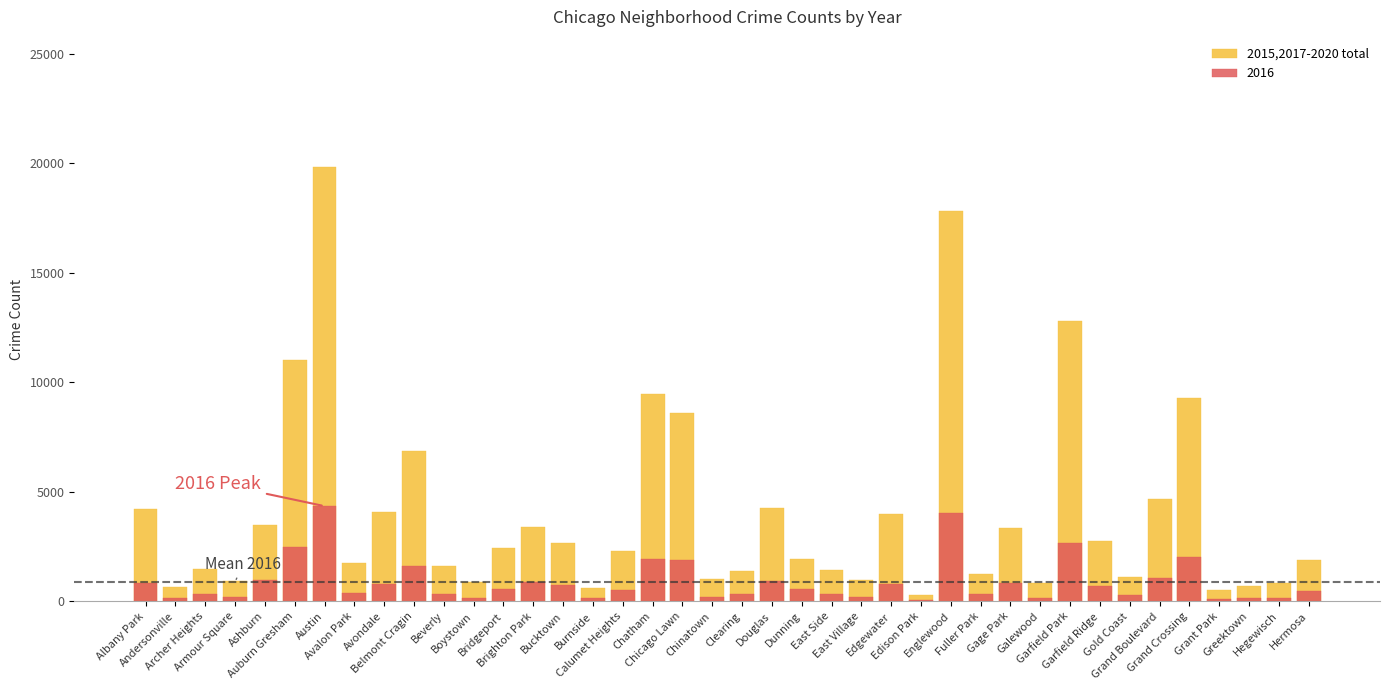

What is the ratio of the value at Albany Park to the value at Bridgeport?

1.7